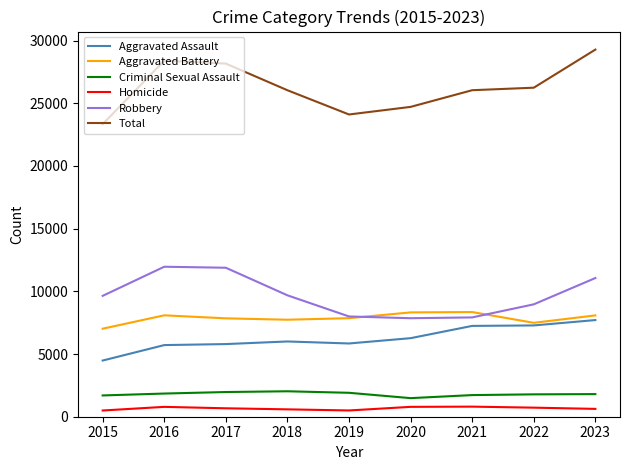

Is it true that Total equals 26034 at 2018?

True